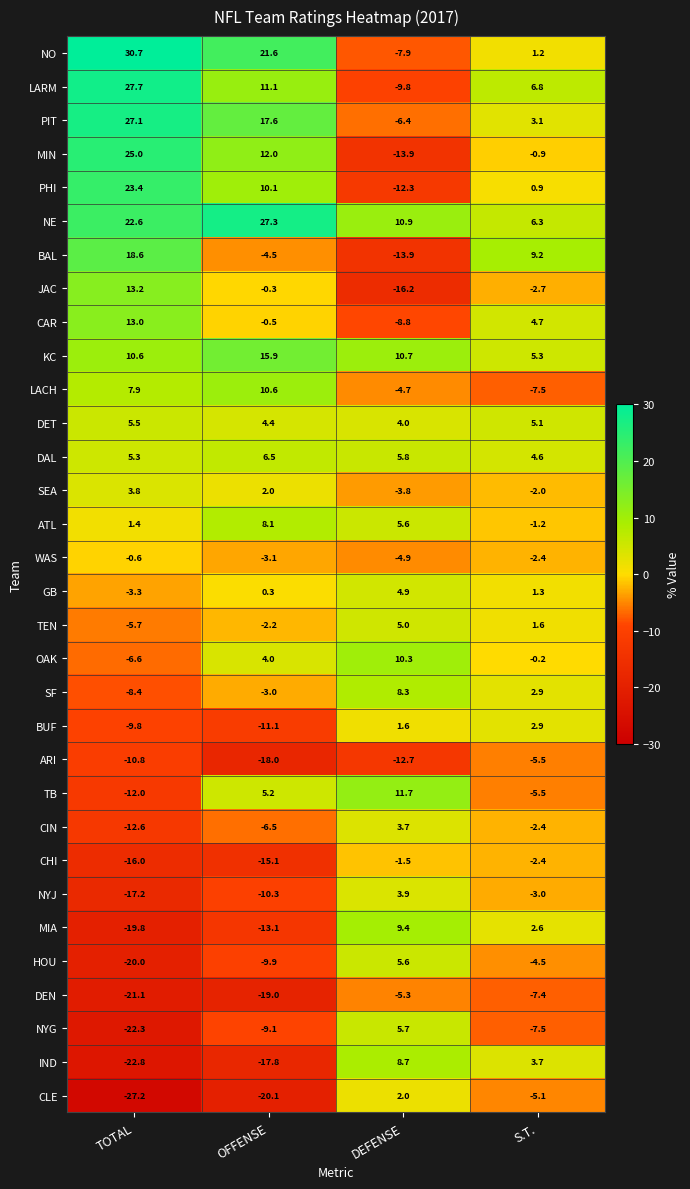

Between DEFENSE and S.T., which series saw the biggest shift?

BAL